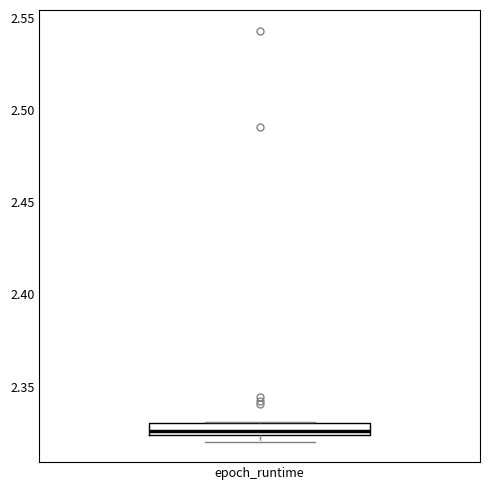

Where is the lower edge of the box for epoch_runtime on the y-axis? The values are not printed on the chart, so give them approximately, as read against the axis.

2.325